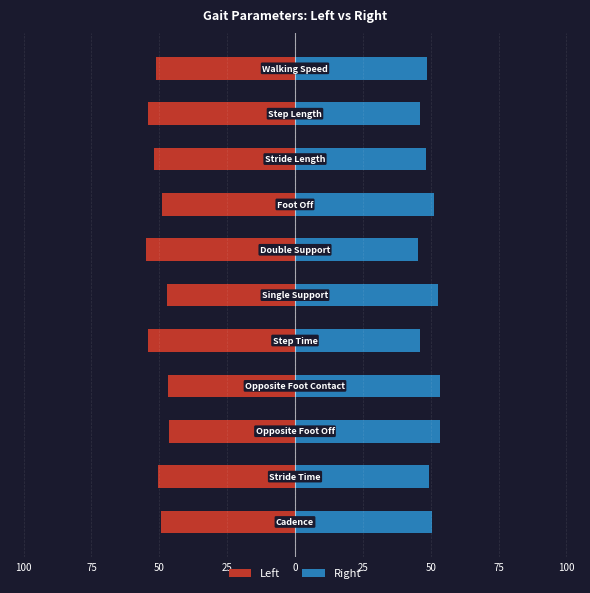

What is the difference between the second highest and minimum values in the Right series?

8.2